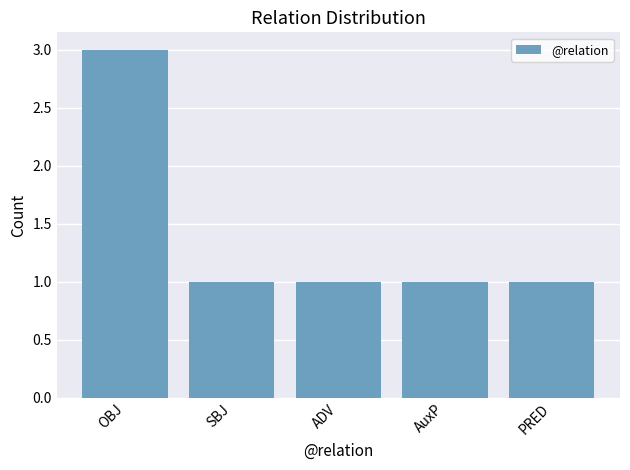

What is the sum of the values at SBJ and OBJ?

4